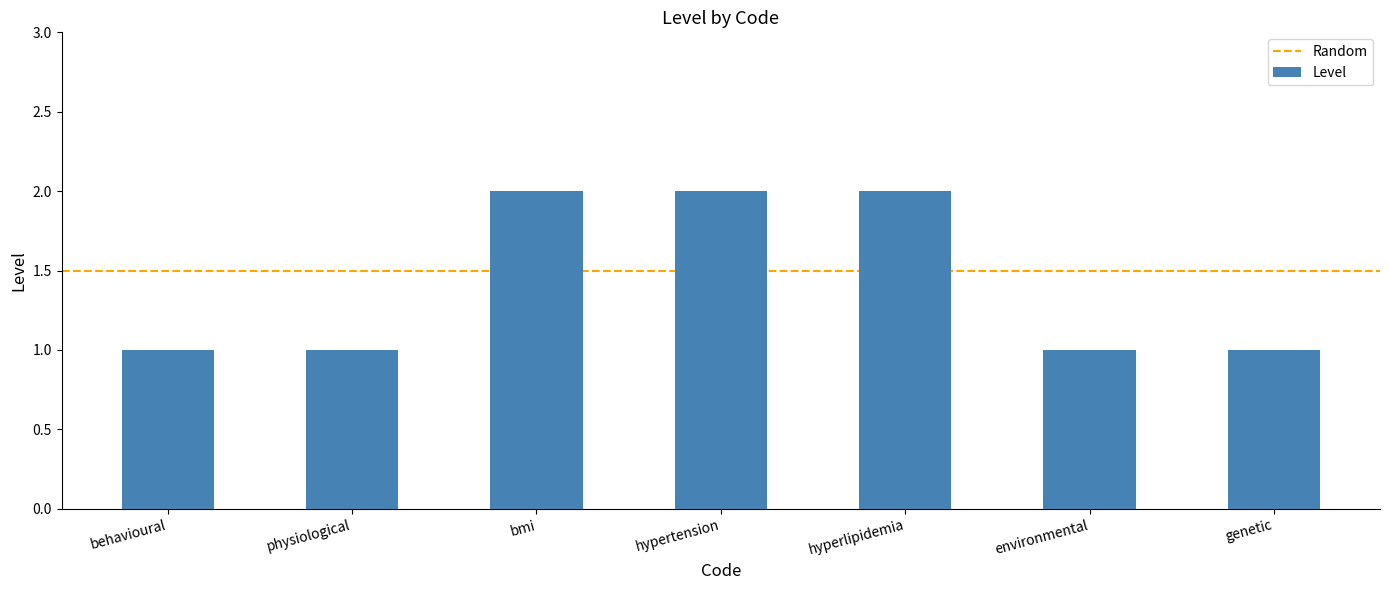

What position from the right is behavioural?

7